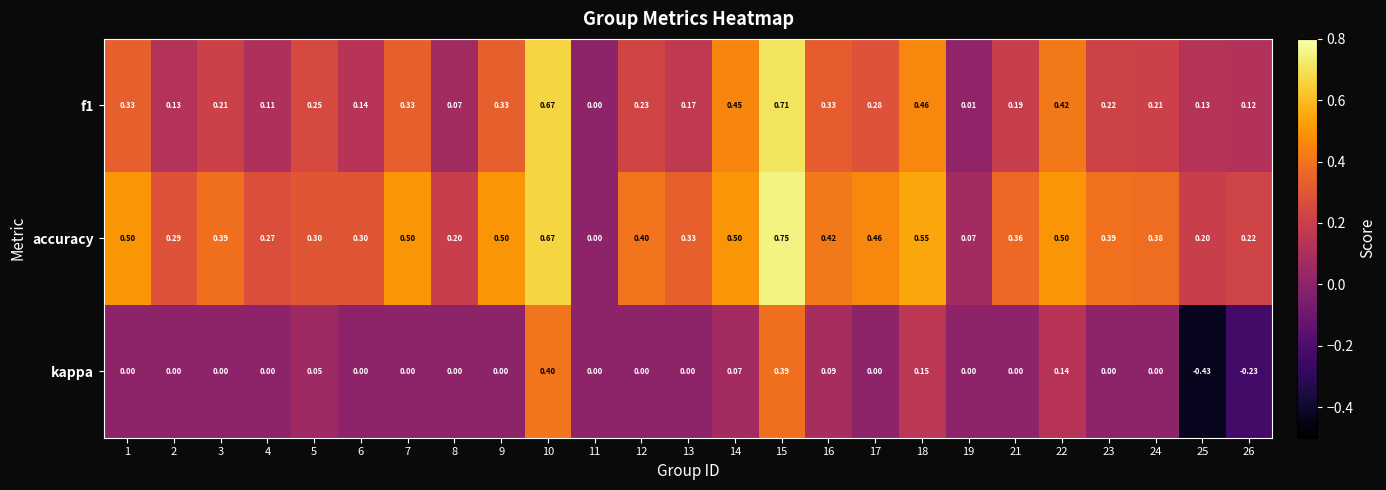

Which series has the largest range (max minus min)?

kappa